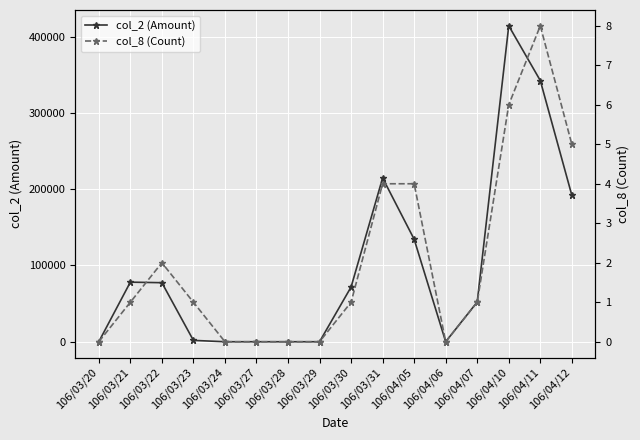

What is the difference between the second highest and minimum values in the col_2 (Amount) series?

342510